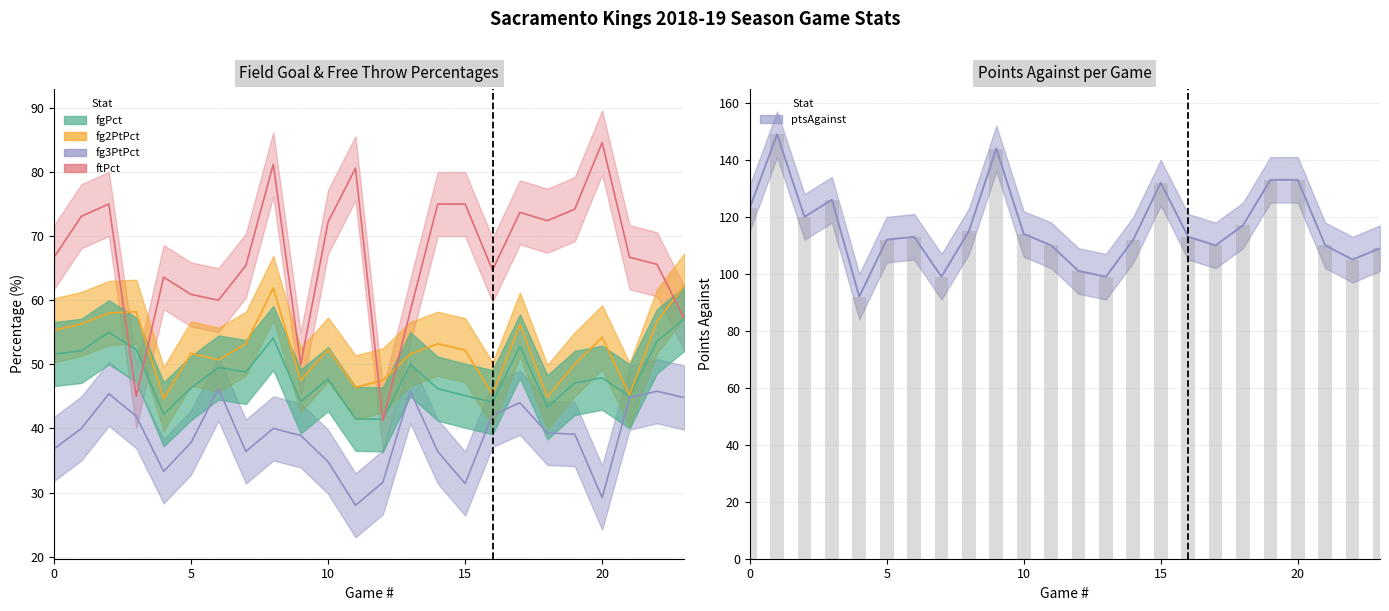

Rank the categories by ptsAgainst value from highest to lowest.

1, 9, 19, 20, 15, 3, 0, 2, 18, 8, 10, 6, 16, 5, 14, 11, 17, 21, 23, 22, 12, 7, 13, 4